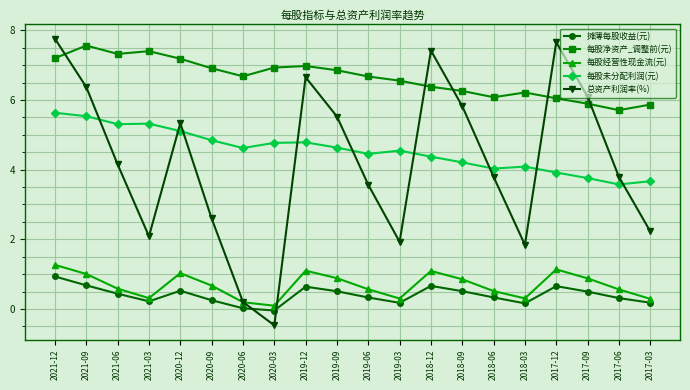

Where is the first local maximum for 每股净资产_调整前(元)?

2021-09